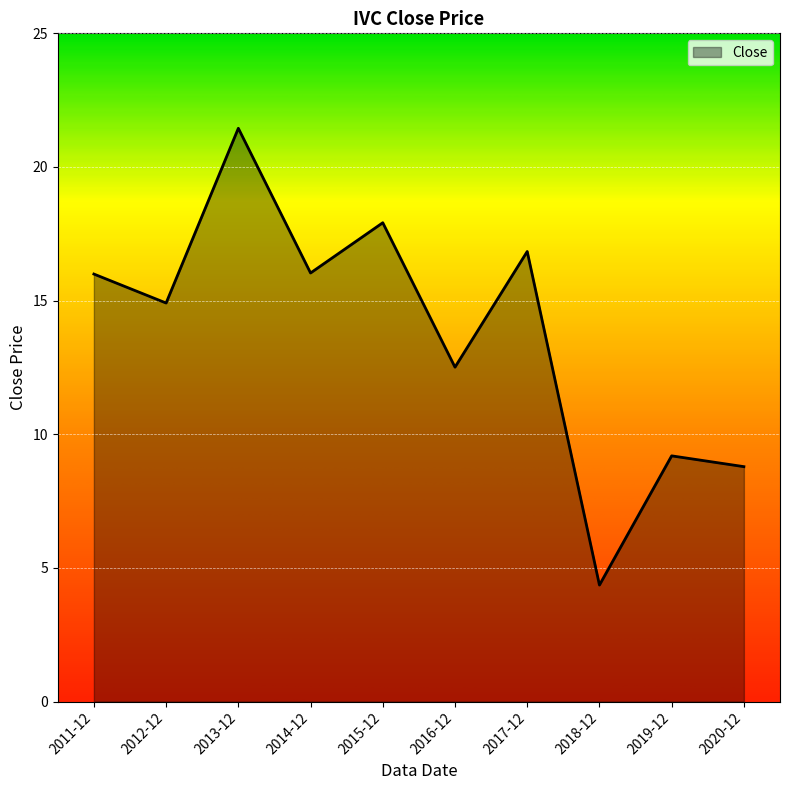

Reading left to right, extract all data points from this chart.

16.0	14.9	21.4	16.0	17.9	12.5	16.8	4.4	9.2	8.8